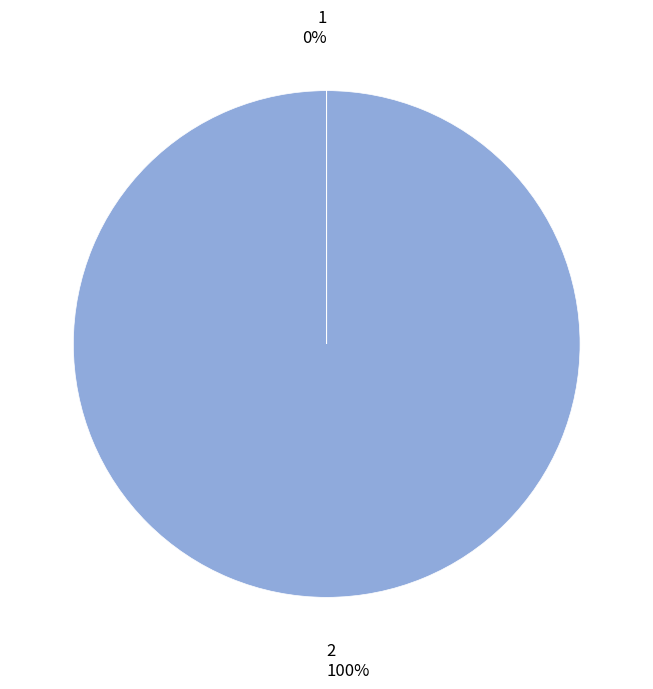

Is there any slice that represents more than half of the pie?

Yes